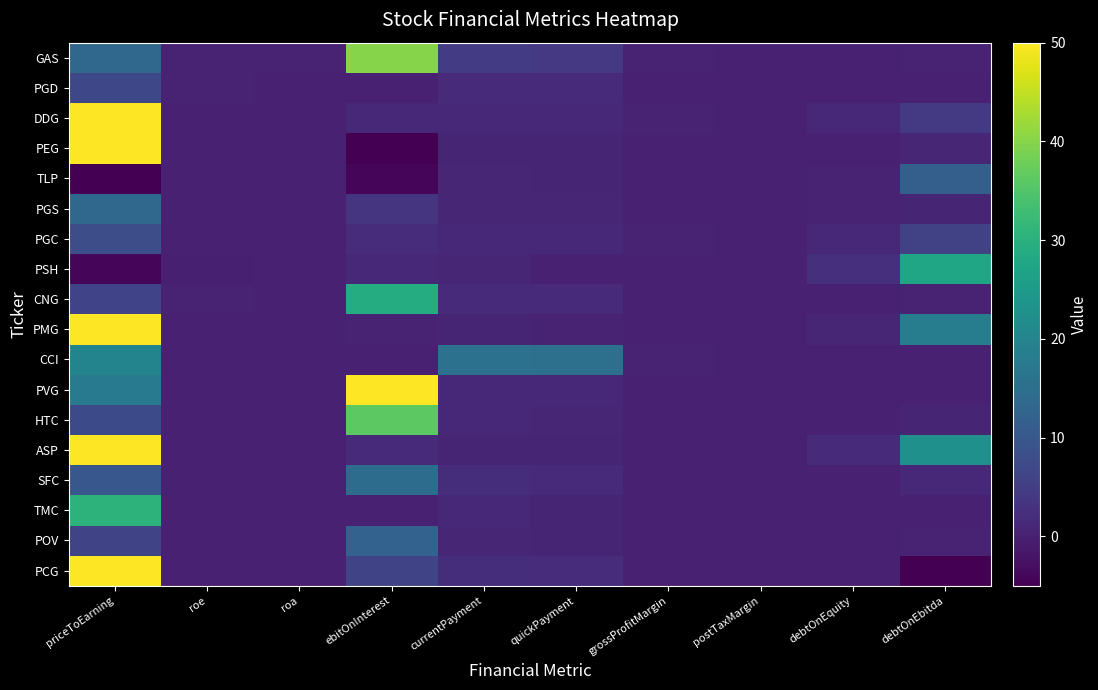

What is the spread (max minus min) of values at grossProfitMargin?

0.2